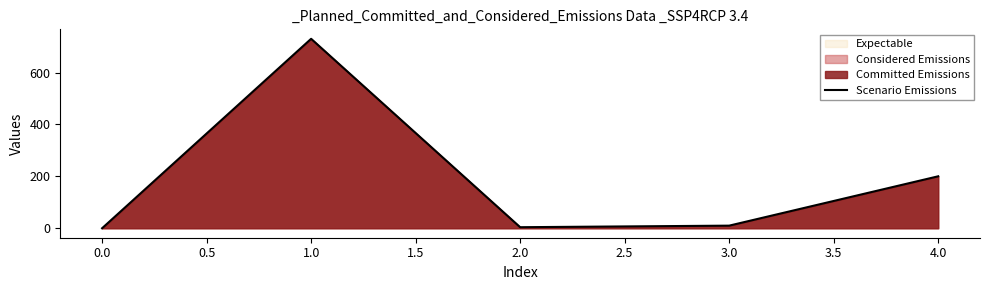

Reading left to right, what are all the values shown in this chart?

0.0	730.0	4.0	10.0	200.2